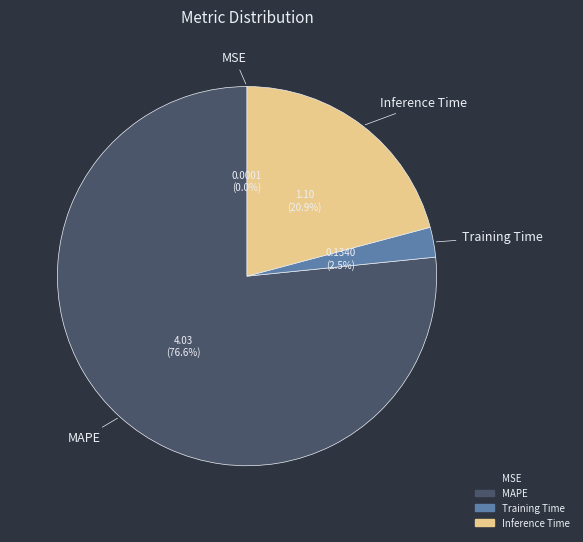

Is there a majority slice in this chart?

Yes